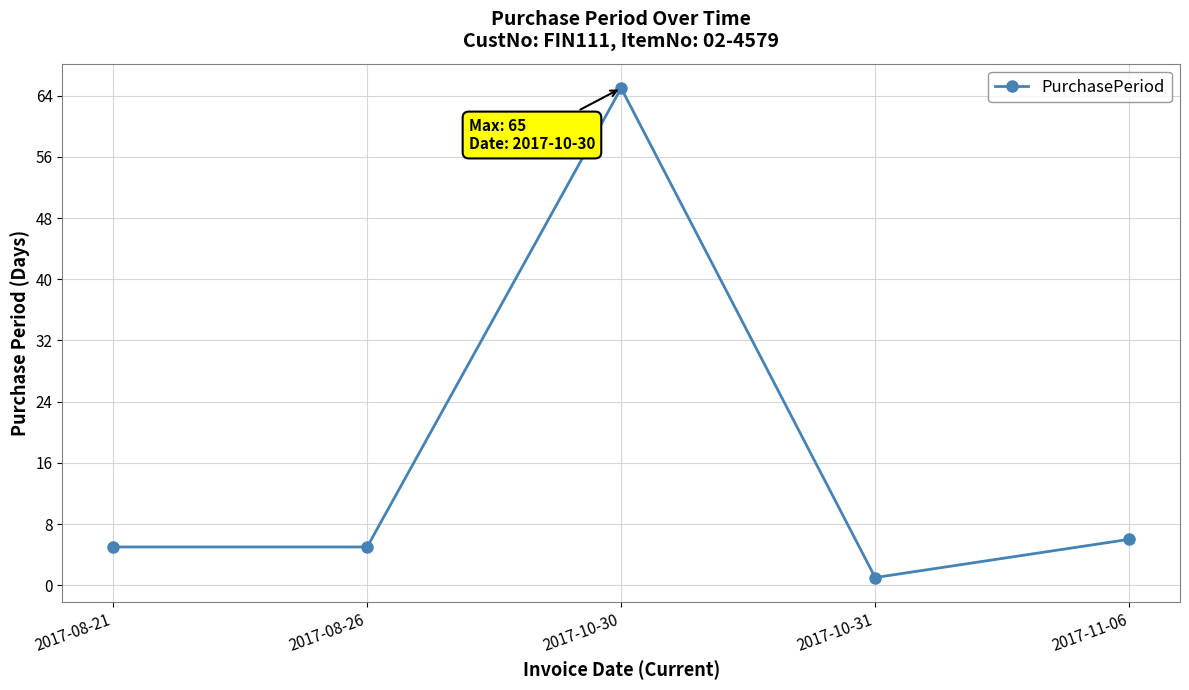

What is the average value?

16